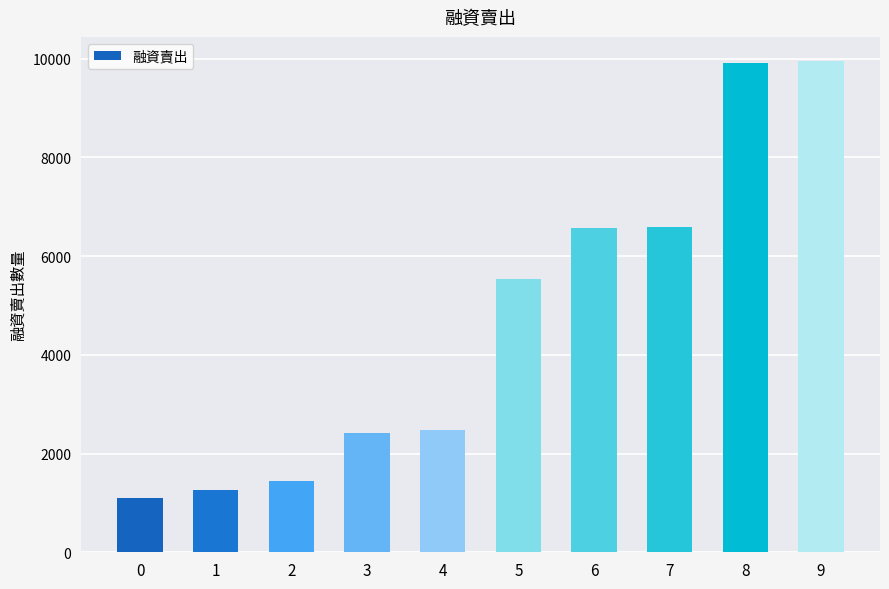

What is the change in value from 3 to 7?

+4156